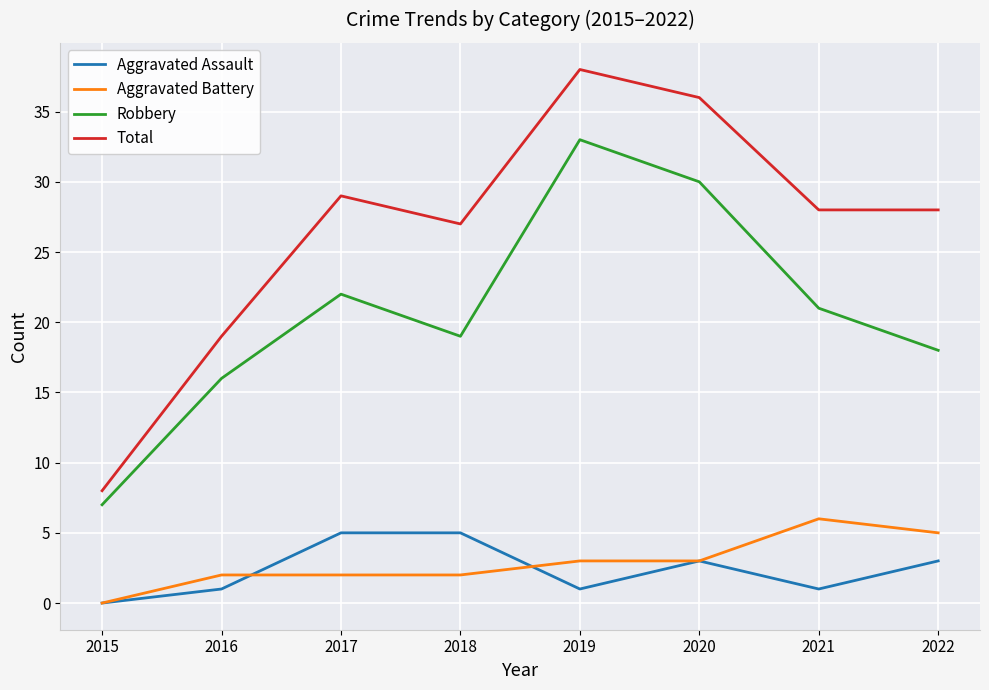

Between 2019 and 2021, which series saw the biggest shift?

Robbery